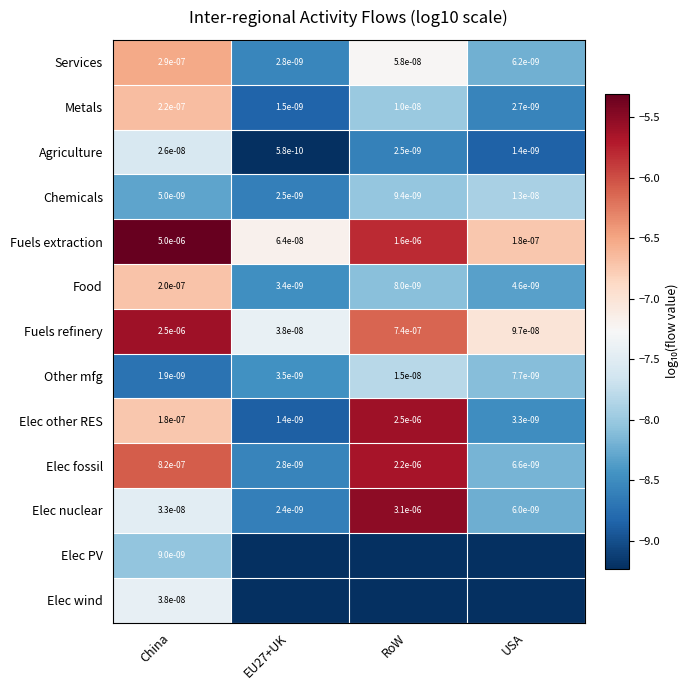

At which label does Chemicals reach its peak?

USA